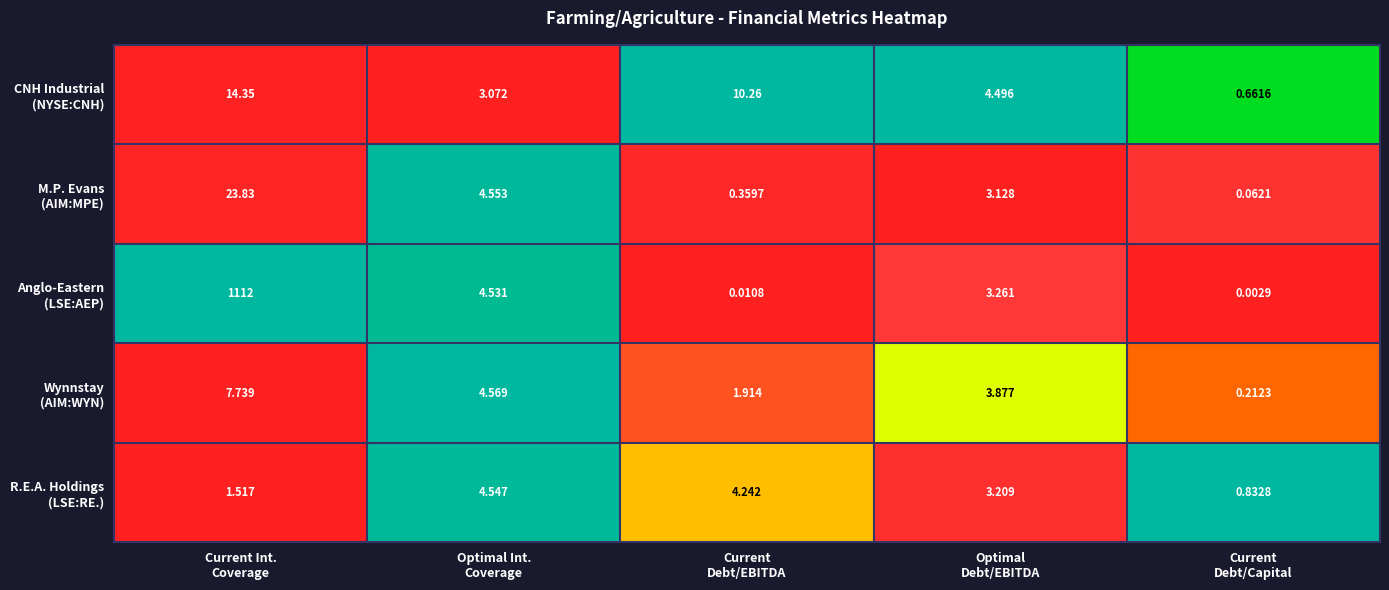

How many distinct data groups are displayed?

5